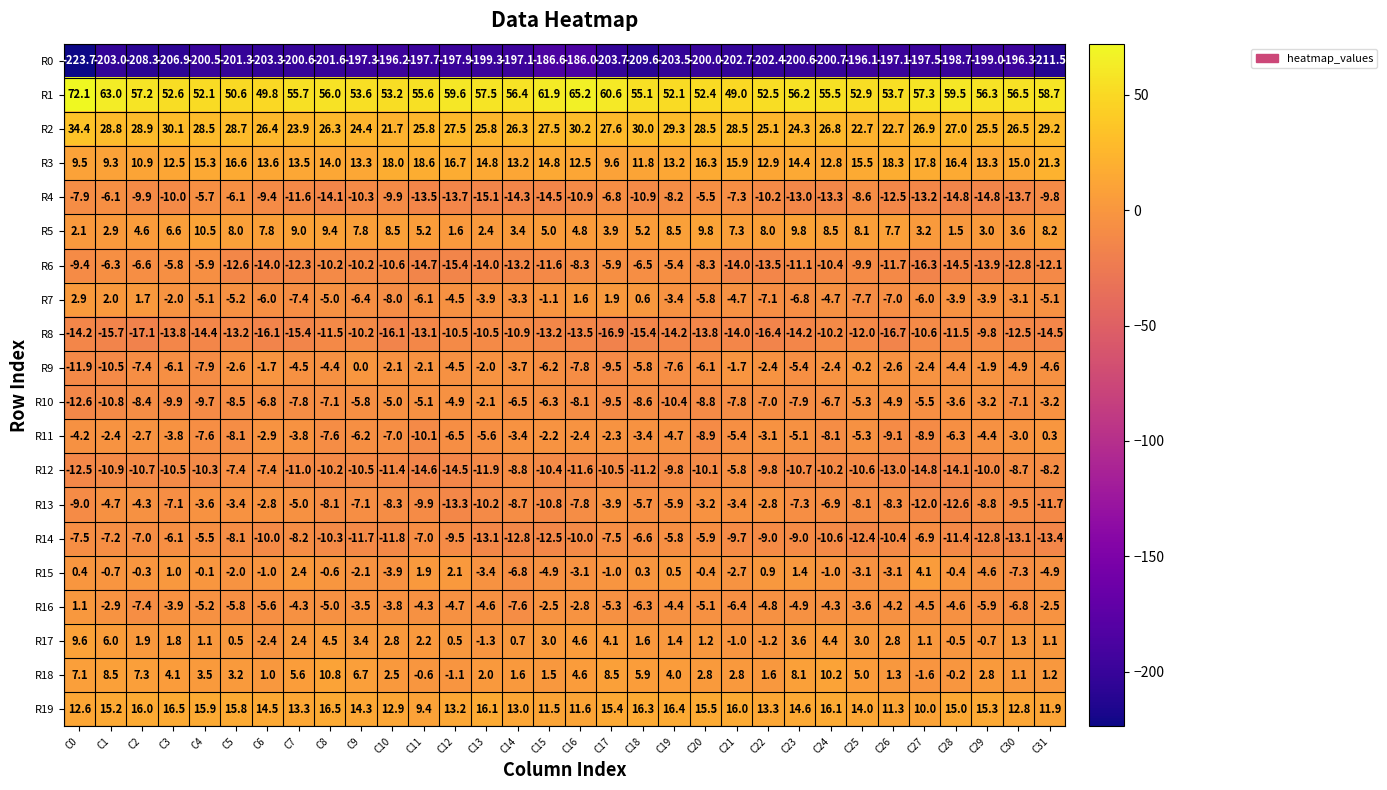

At which category is the sum across all series the highest?

C16